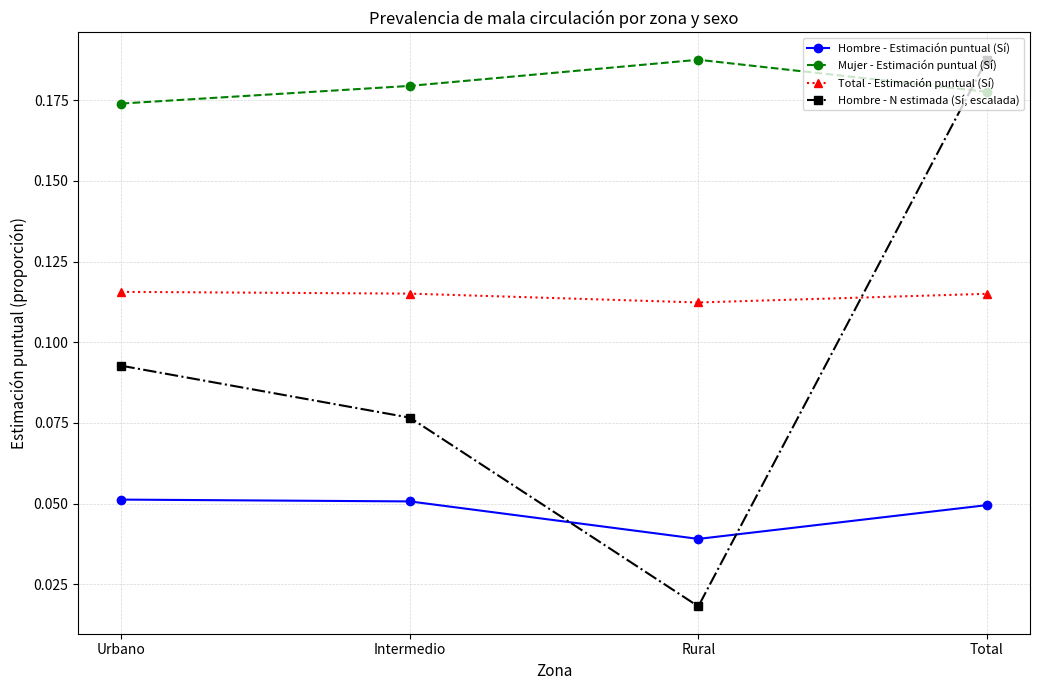

True or false: Hombre - N estimada (Sí, escalada) has a value of 0.1 at Total.

False